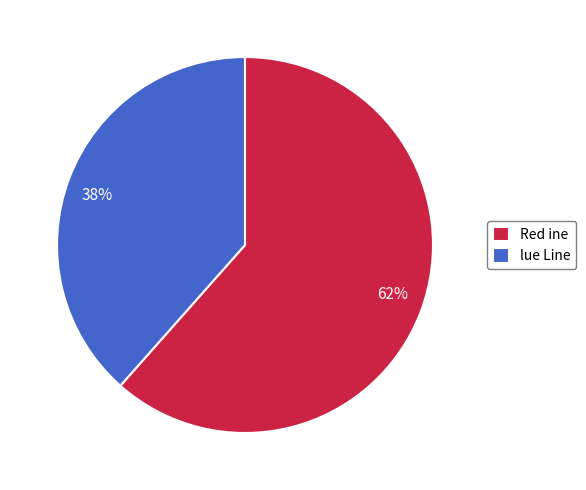

Which slice represents more than half of the pie?

Red ine